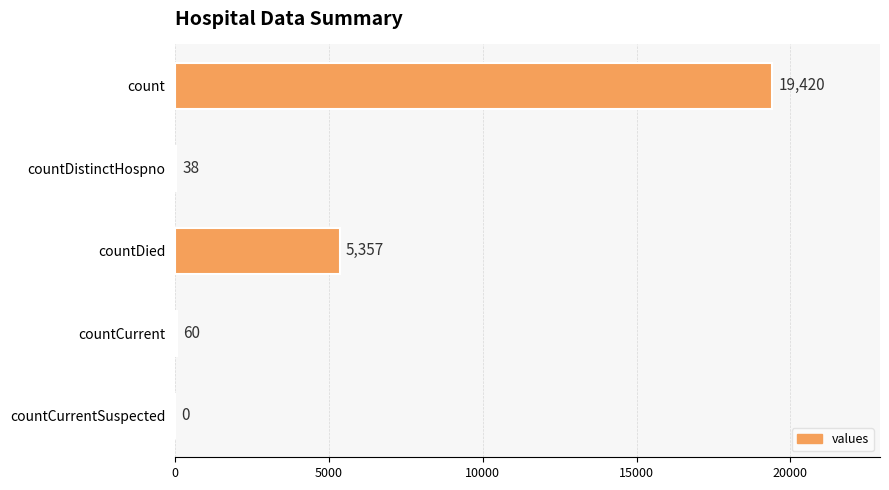

Are the bars horizontal?

Yes